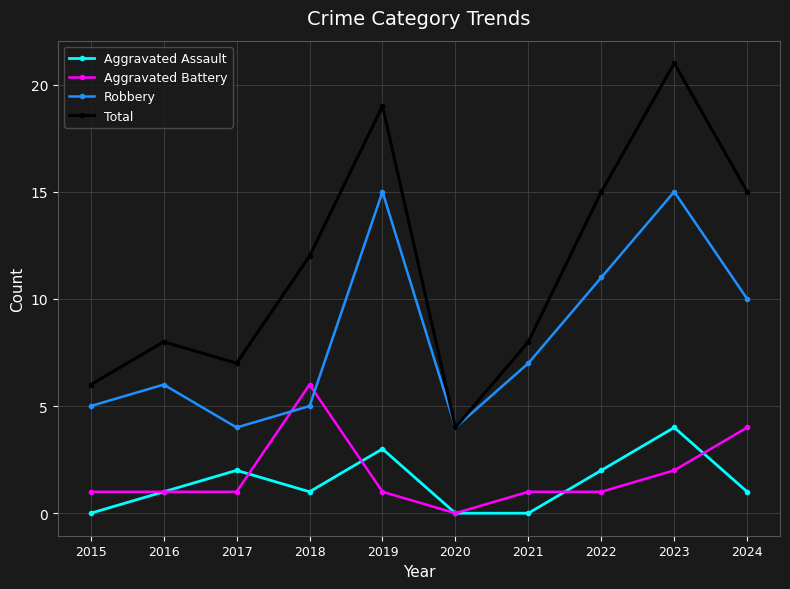

Count the Aggravated Assault values in the range 0 to 2.

8